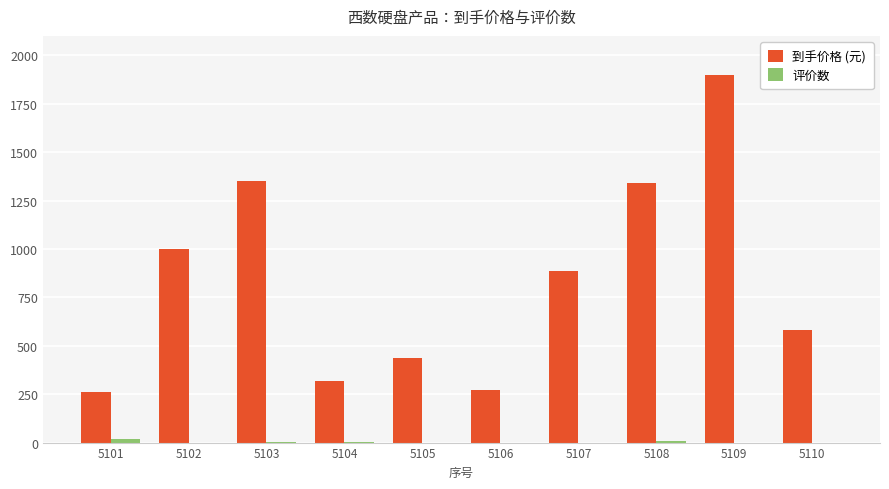

Which series has the largest total across all categories?

到手价格 (元)